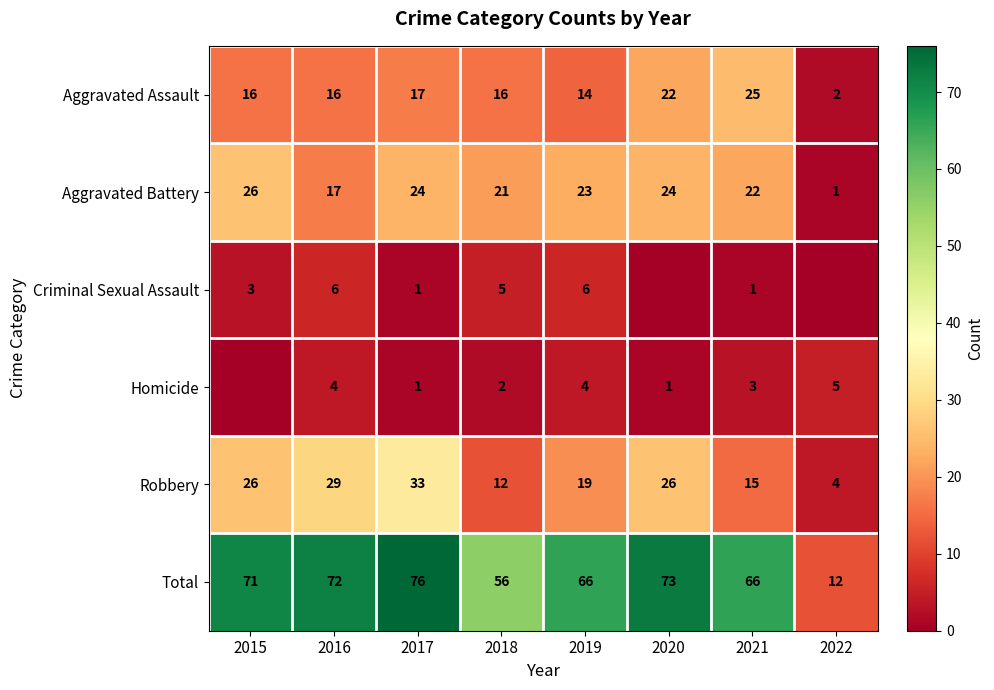

The Robbery series shows 35 at 2020. True or false?

False